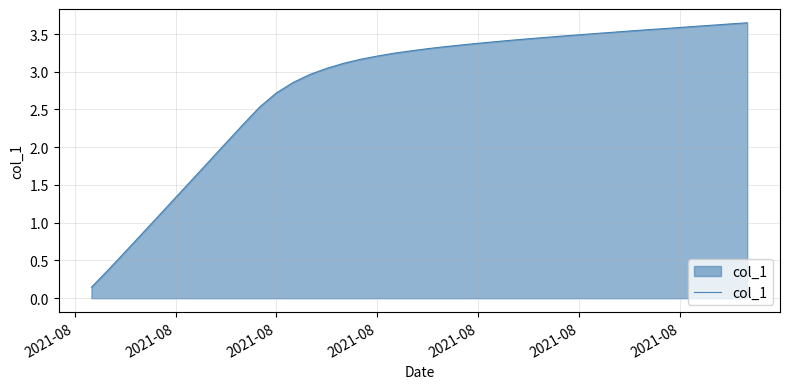

Count the number of categories in the chart.

40